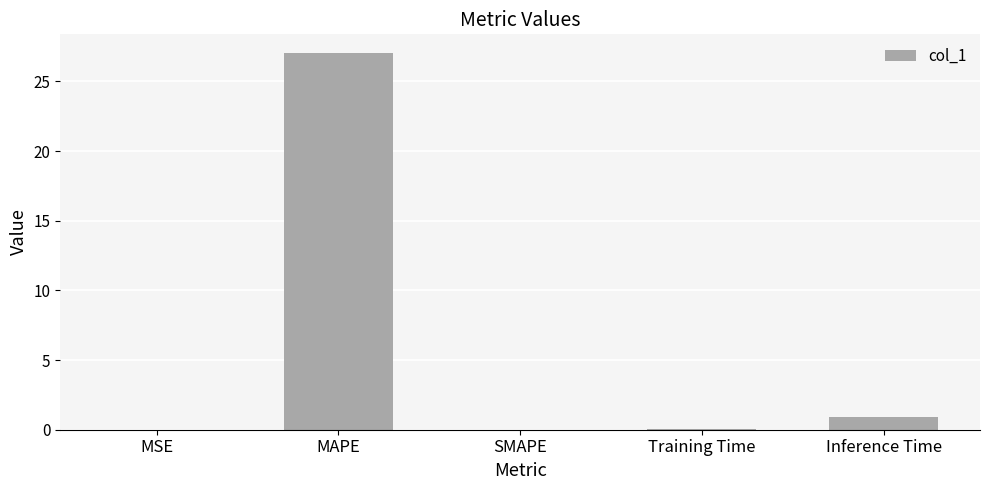

At which label is the value closest to 13?

Inference Time